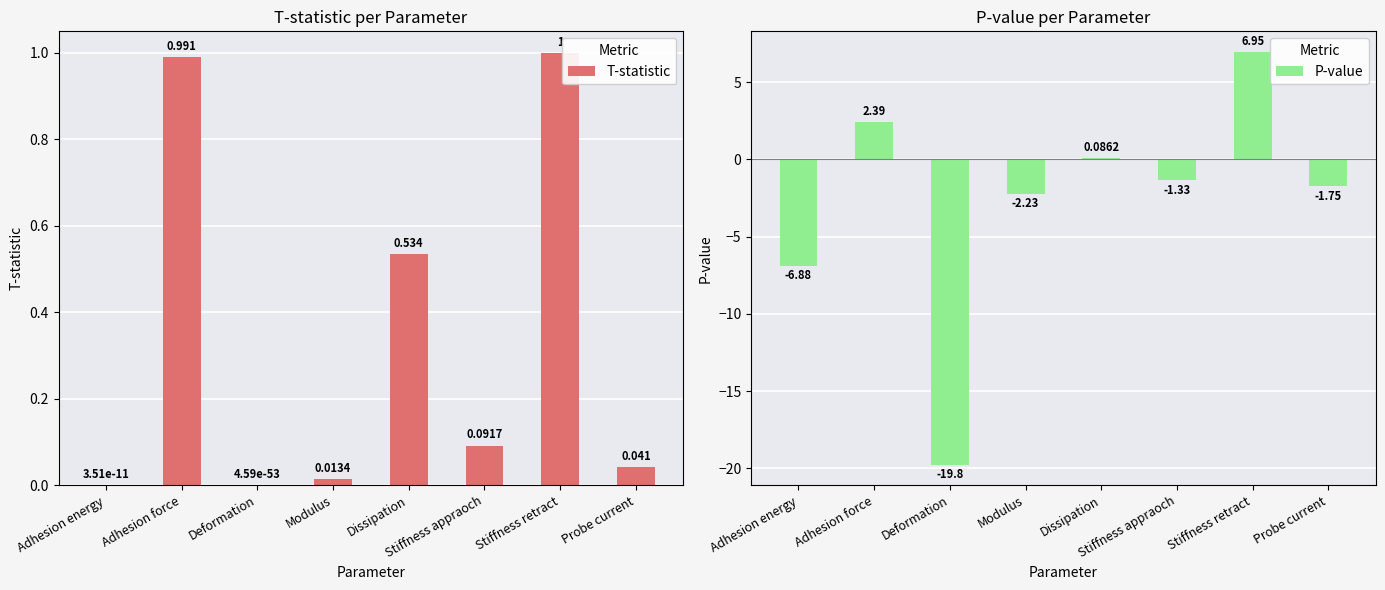

What is the label of the 4th bar from the right?

Dissipation